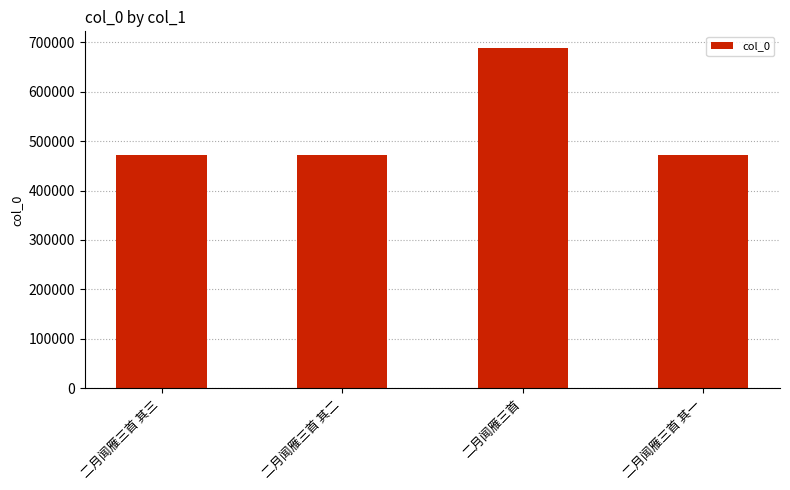

What is the maximum value shown in the chart?

687319